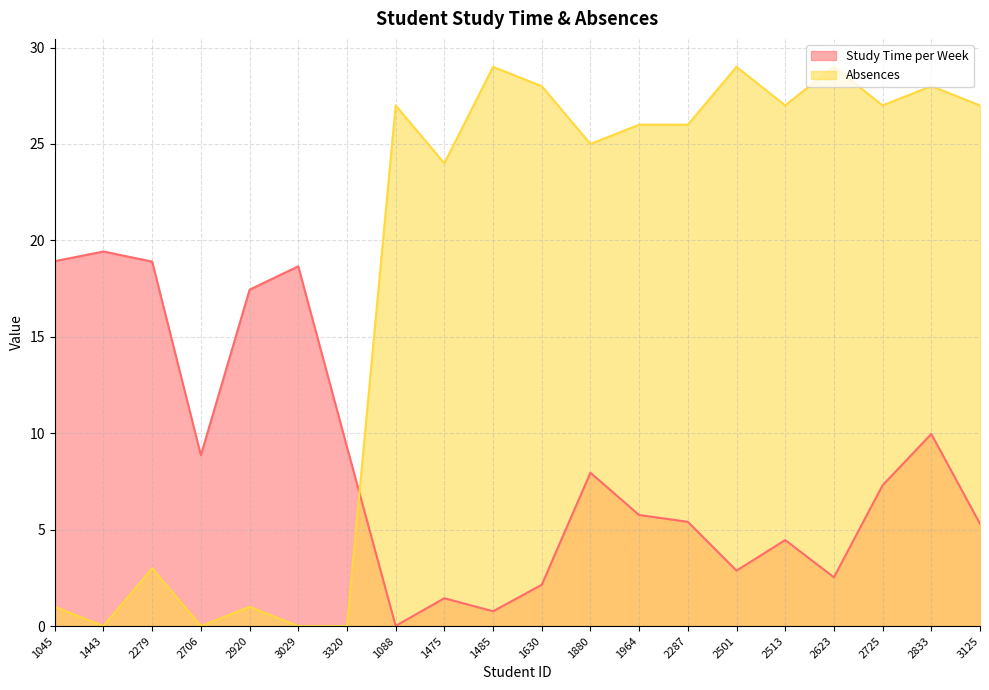

Where does the Absences series first go above 26?

1088